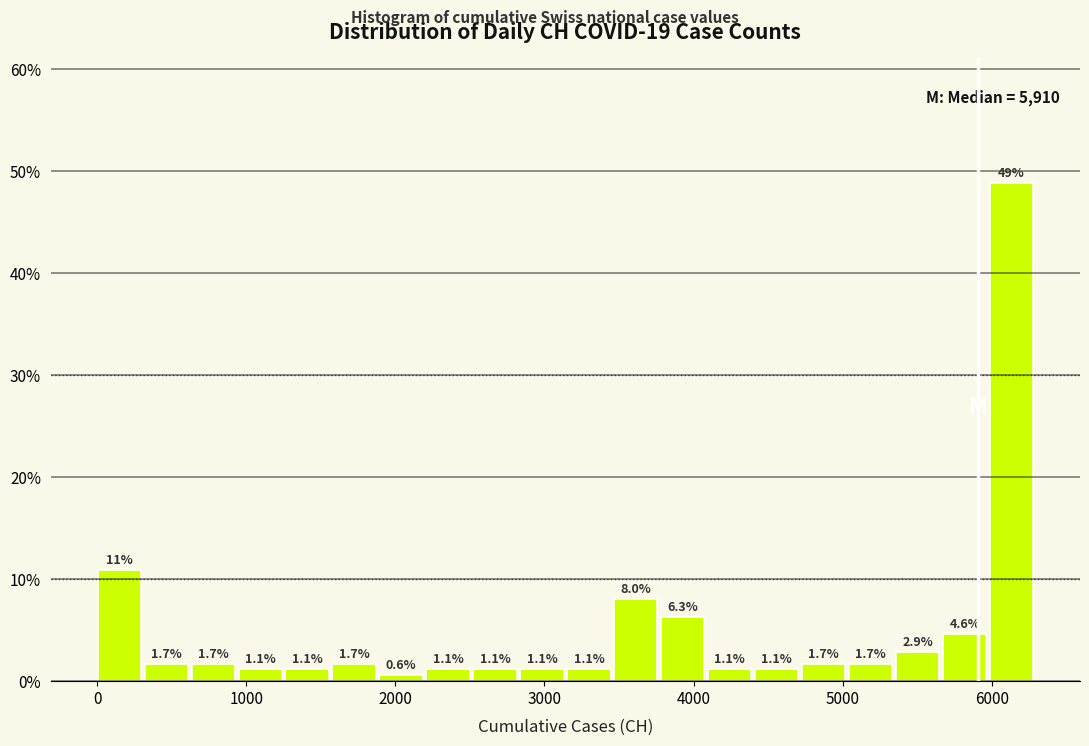

Read against the x-axis, roughly where is the centre of the tallest bar?

6100